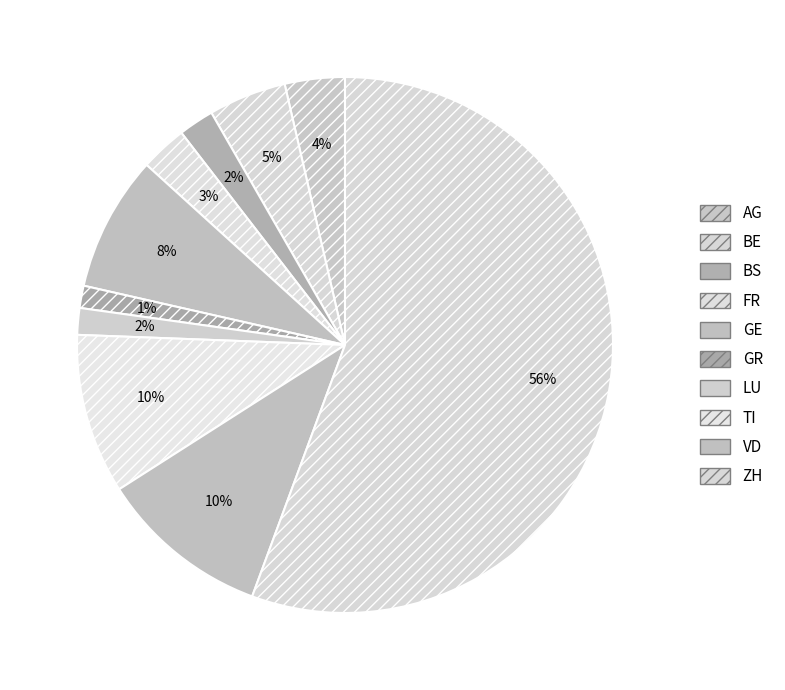

To the nearest percent, what is the combined percentage of AG and VD?

14%